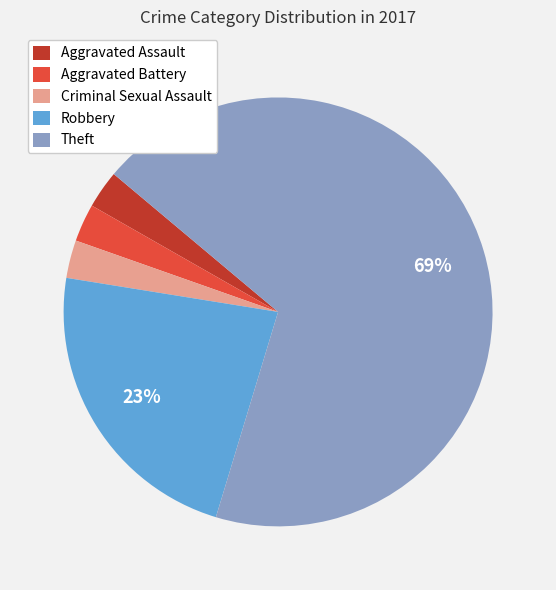

Approximately how many times larger is the value at Criminal Sexual Assault compared to Aggravated Assault?

1.0